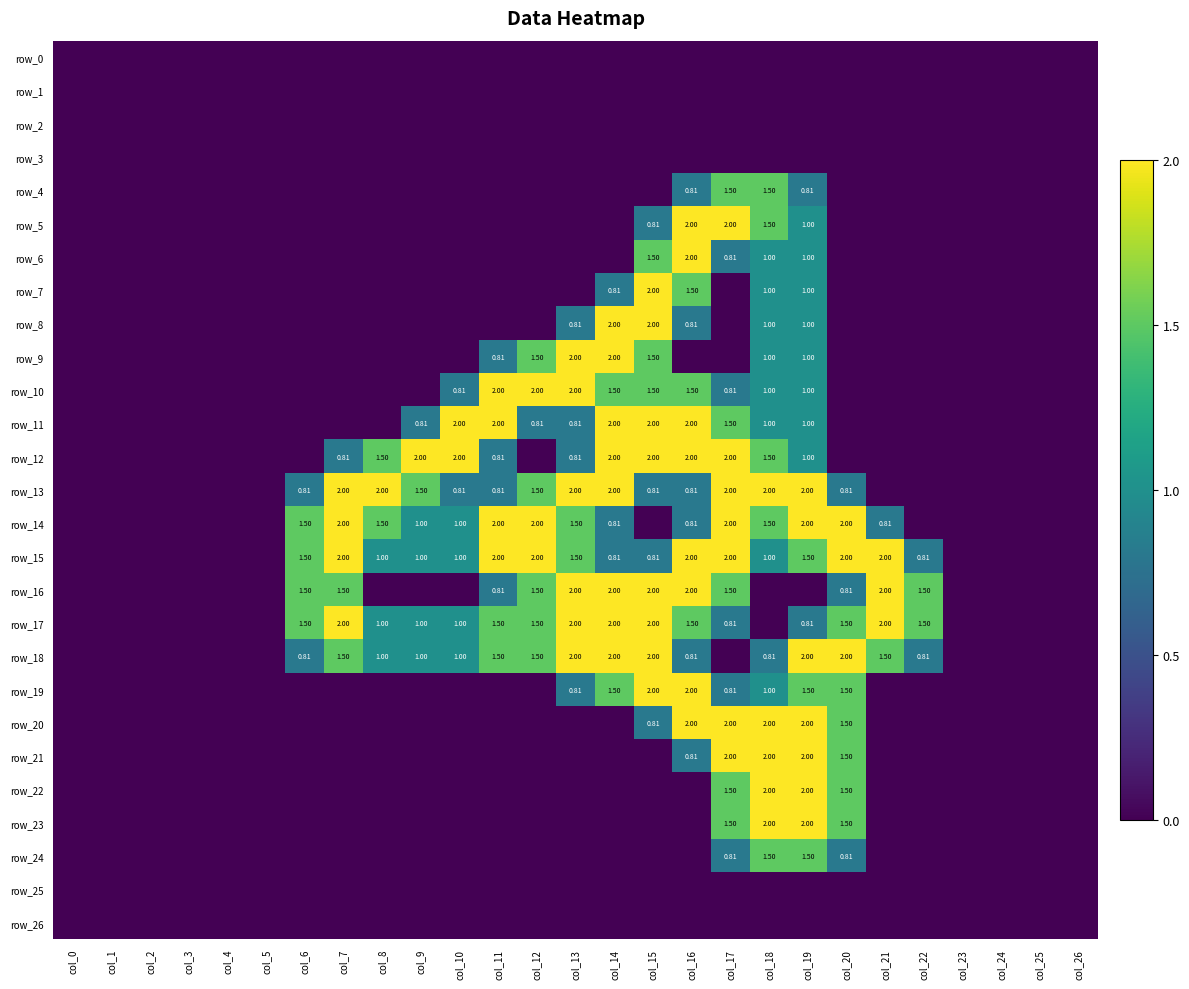

Which series has the largest total across all categories?

row_15